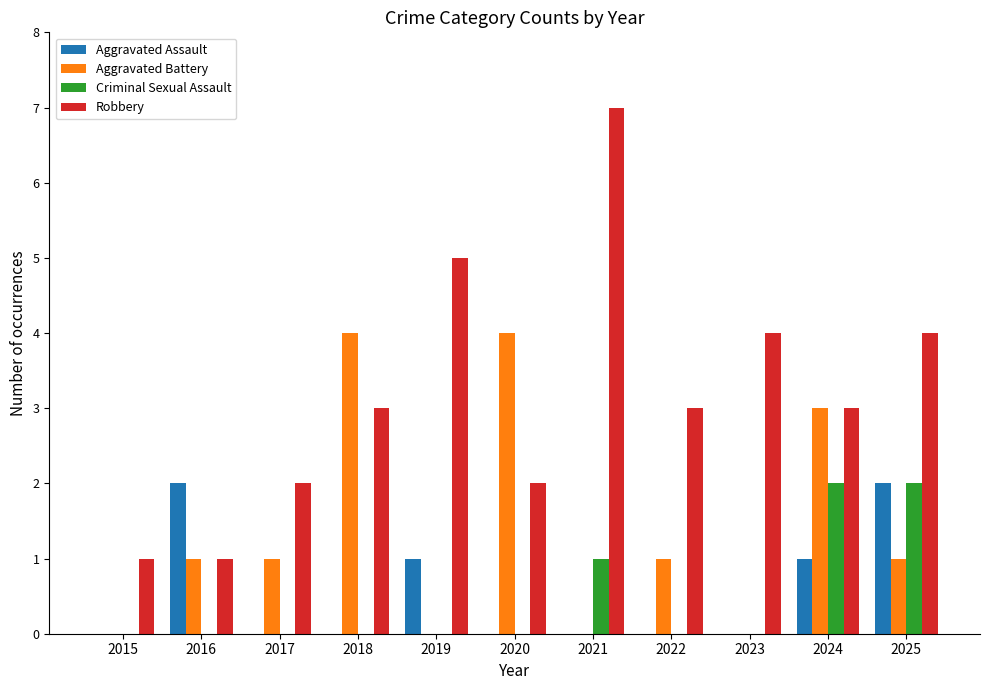

What are all the series names shown in the legend?

Aggravated Assault, Aggravated Battery, Criminal Sexual Assault, Robbery